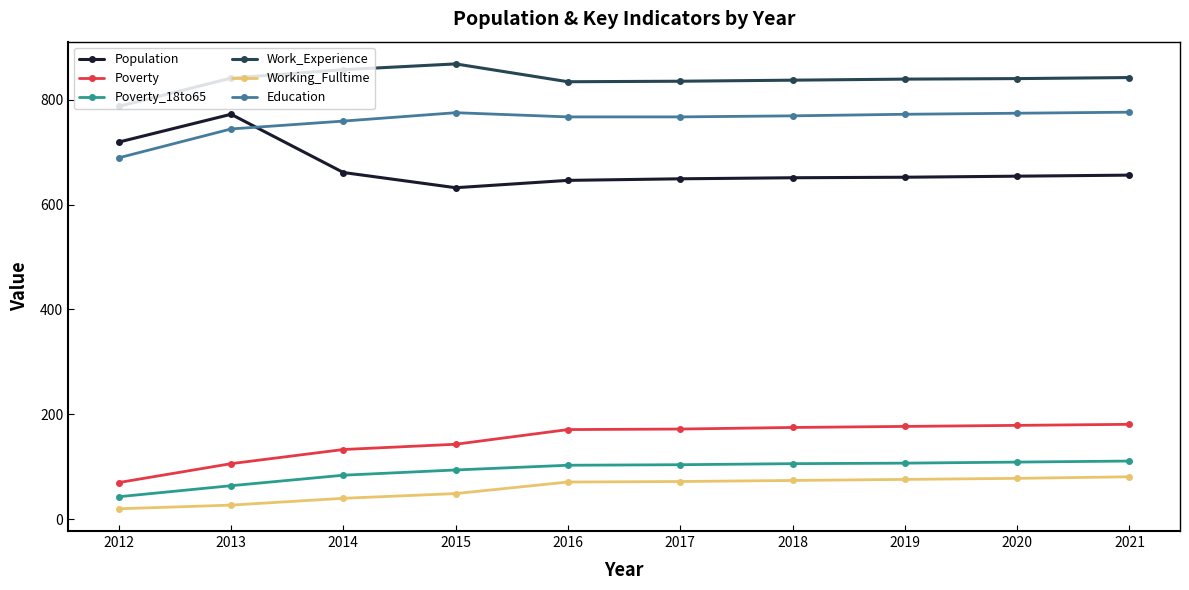

What is the difference between the maximum and minimum values in the Population series?

140